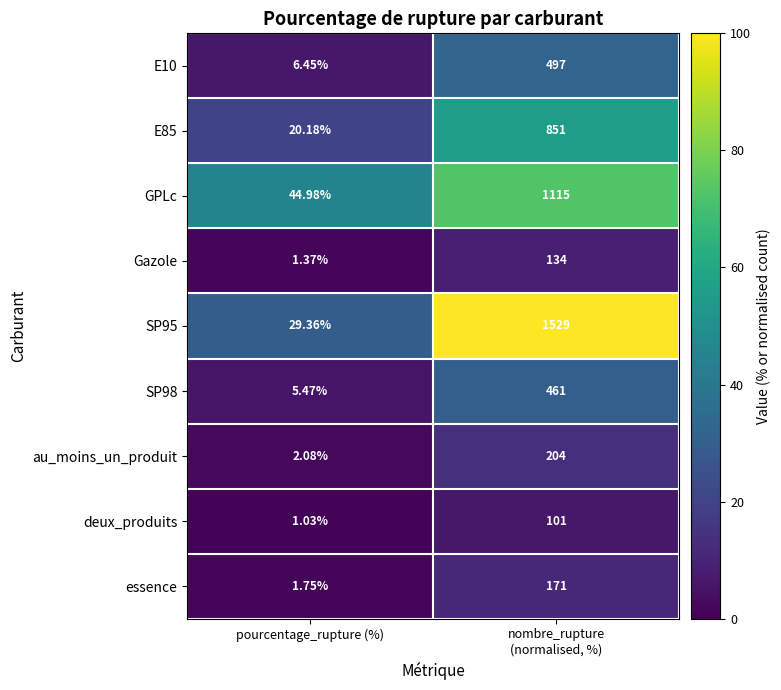

At which label is SP98 closest to 233?

pourcentage_rupture (%)